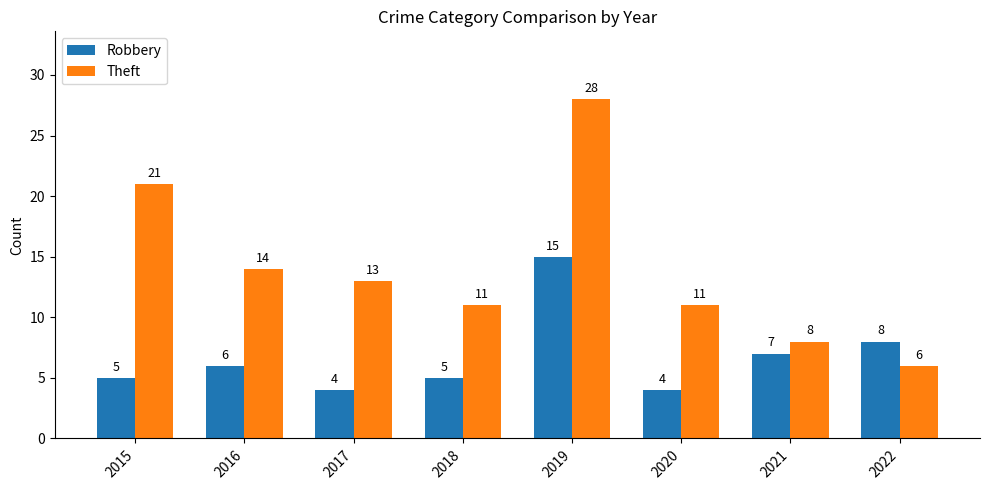

What is the difference between the maximum and minimum values in the Robbery series?

11